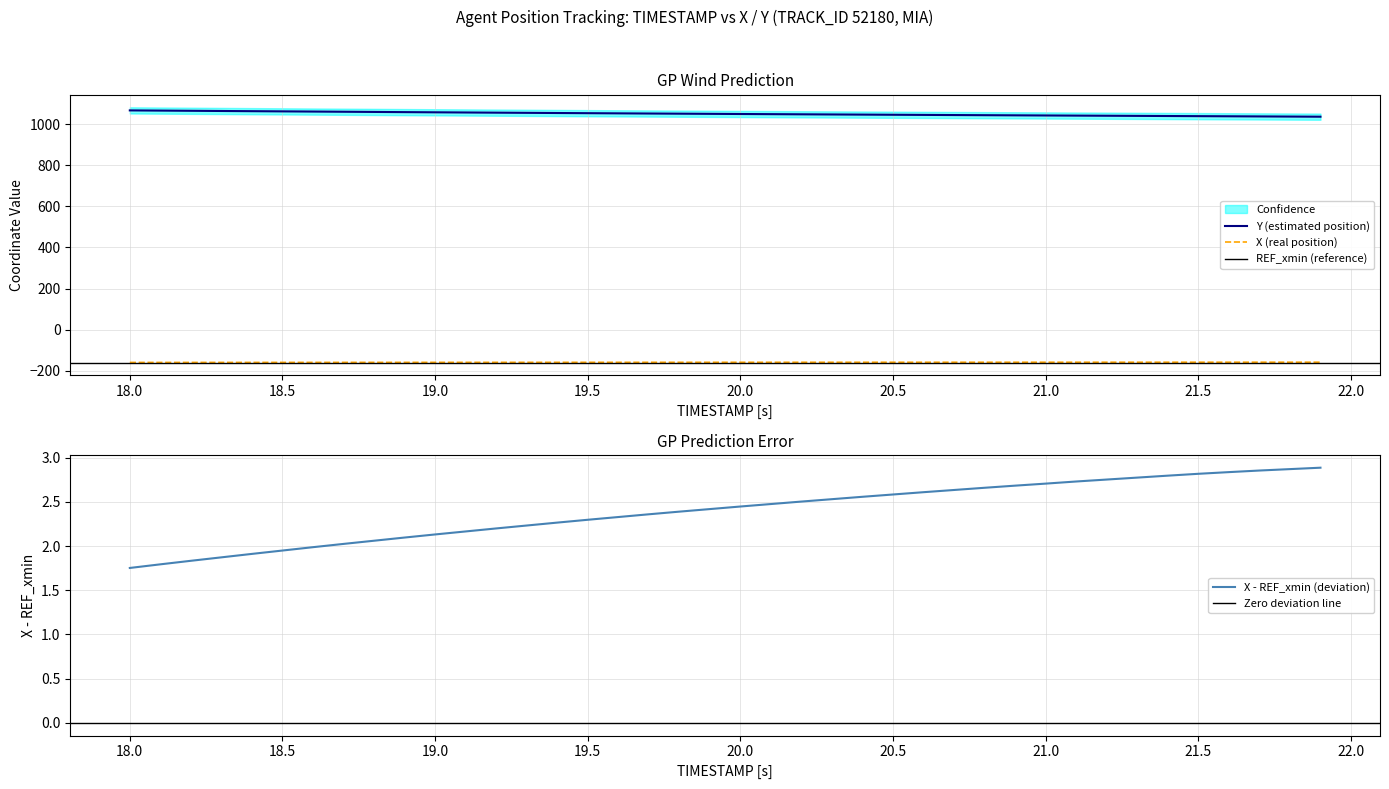

Which series has the largest range (max minus min)?

Y